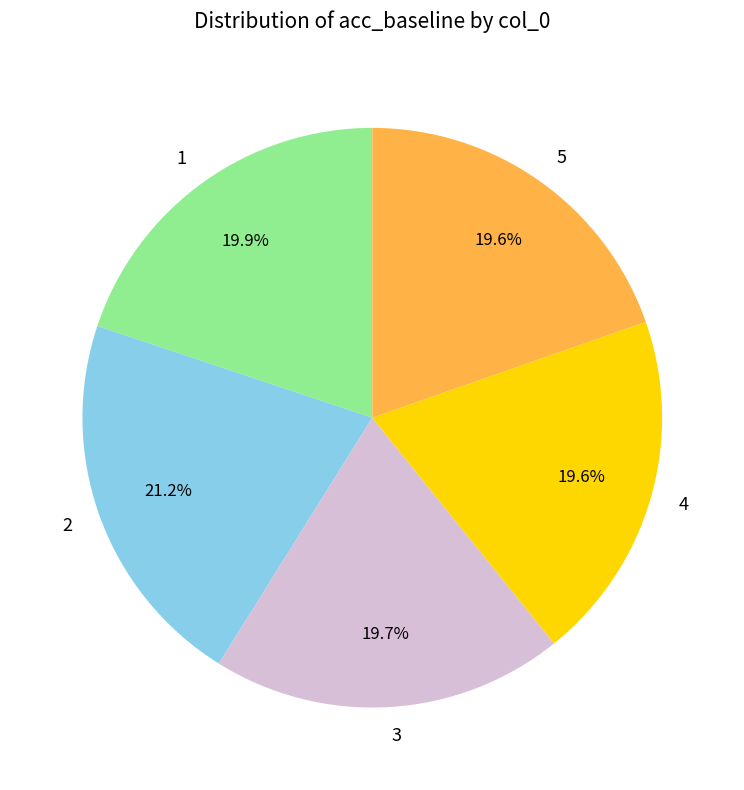

Is there any slice that represents more than half of the pie?

No